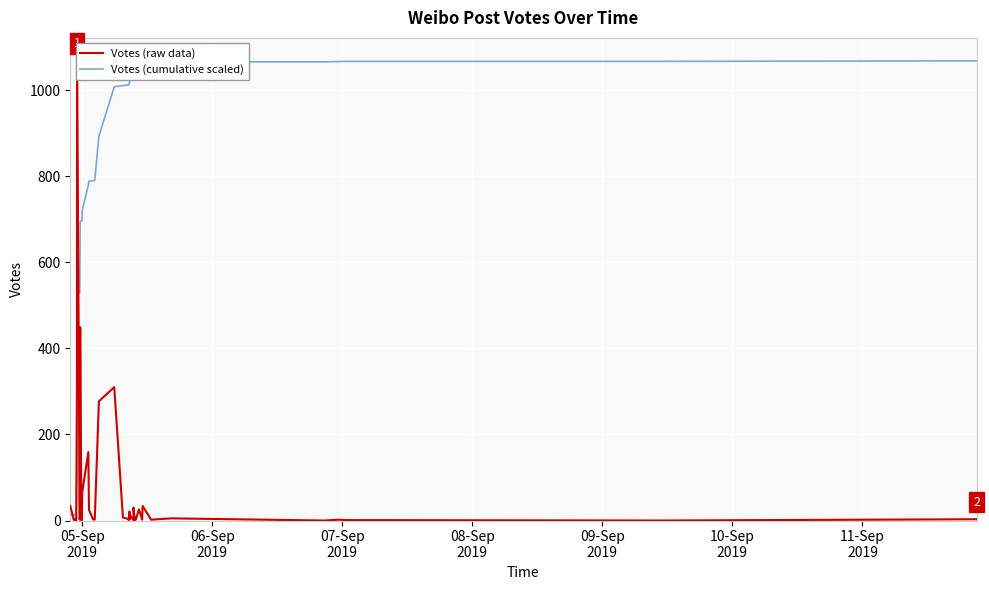

Reading right to left, transcribe all the data shown in this chart.

Votes (raw data): 3.0	0.0	1.0	2.0	0.0	5.0	2.0	34.0	2.0	26.0	2.0	7.0	1.0	30.0	1.0	10.0	3.0	21.0	1.0	4.0	7.0	310.0	277.0	2.0	3.0	25.0	159.0	65.0	1.0	1.0	1.0	449.0	2.0	1068.0	317.0	0.0	3.0	2.0	34.0
Votes (cumulative scaled): 1068.0	1066.9	1066.9	1066.5	1065.8	1065.8	1063.9	1063.2	1050.6	1049.8	1040.2	1039.5	1036.9	1036.5	1025.4	1025.0	1021.3	1020.2	1012.4	1012.0	1010.5	1007.9	893.0	790.3	789.6	788.5	779.2	720.3	696.2	695.8	695.4	695.1	528.6	527.9	132.0	14.5	14.5	13.3	12.6